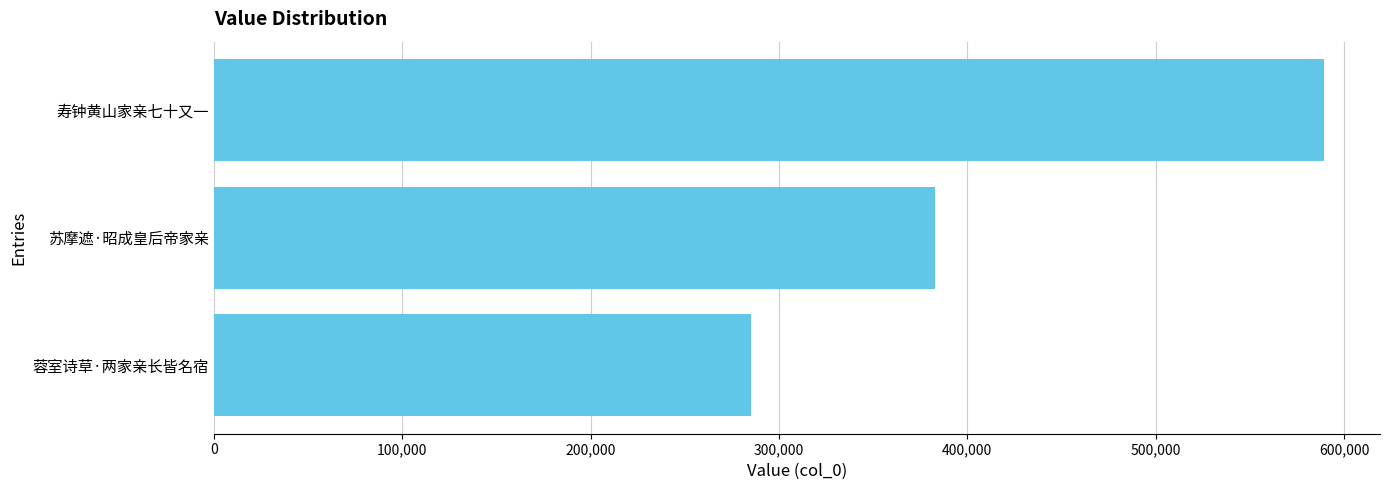

At which category does the chart reach its minimum across all series?

蓉室诗草·两家亲长皆名宿